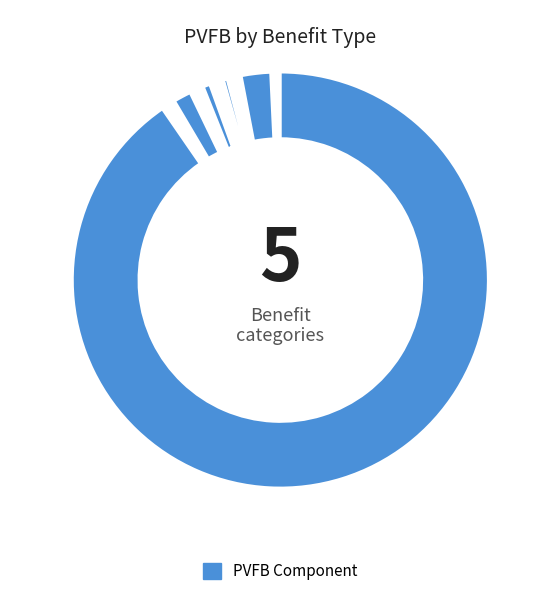

What is the total percentage of Active: Disability retirement and Active: Deferred retirement?

4.1%